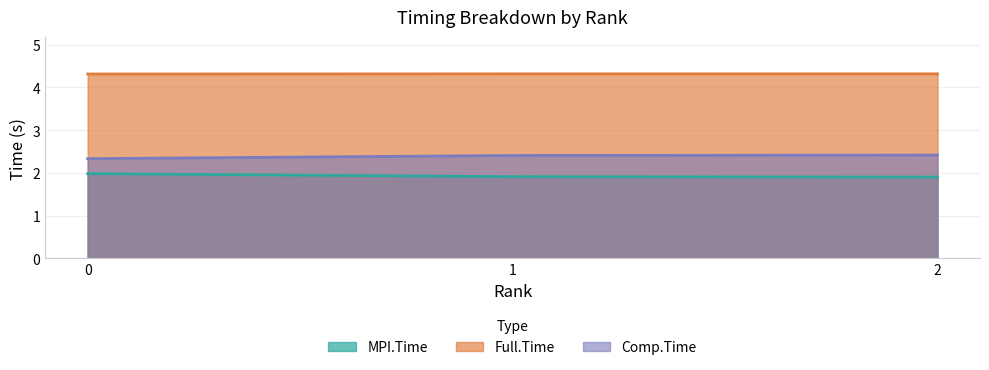

Which series has the largest range (max minus min)?

Comp.Time